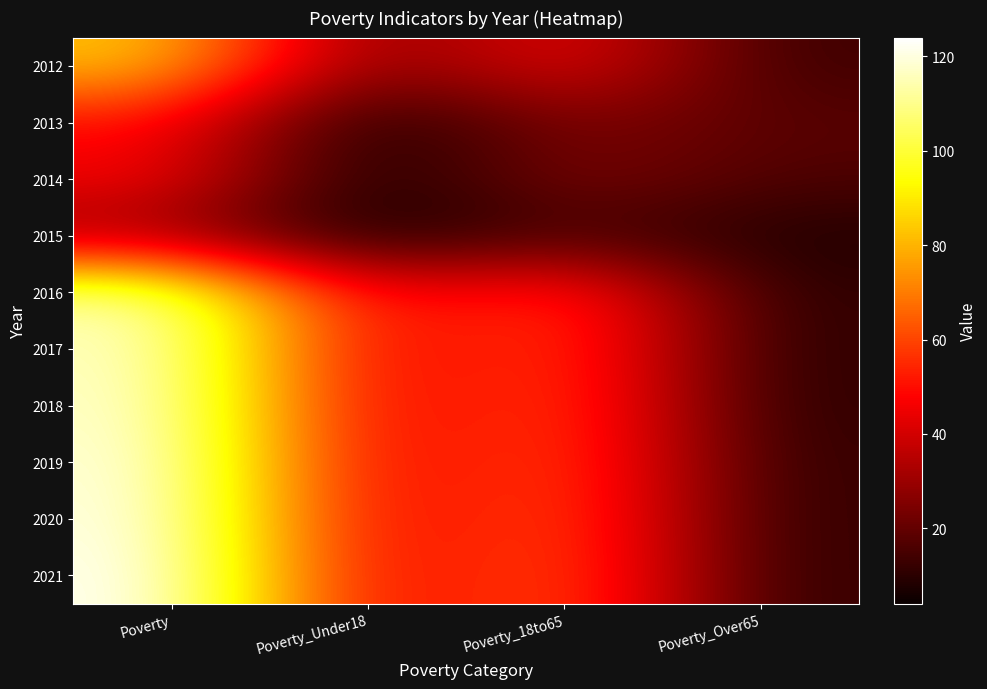

Which series has the largest range (max minus min)?

2021